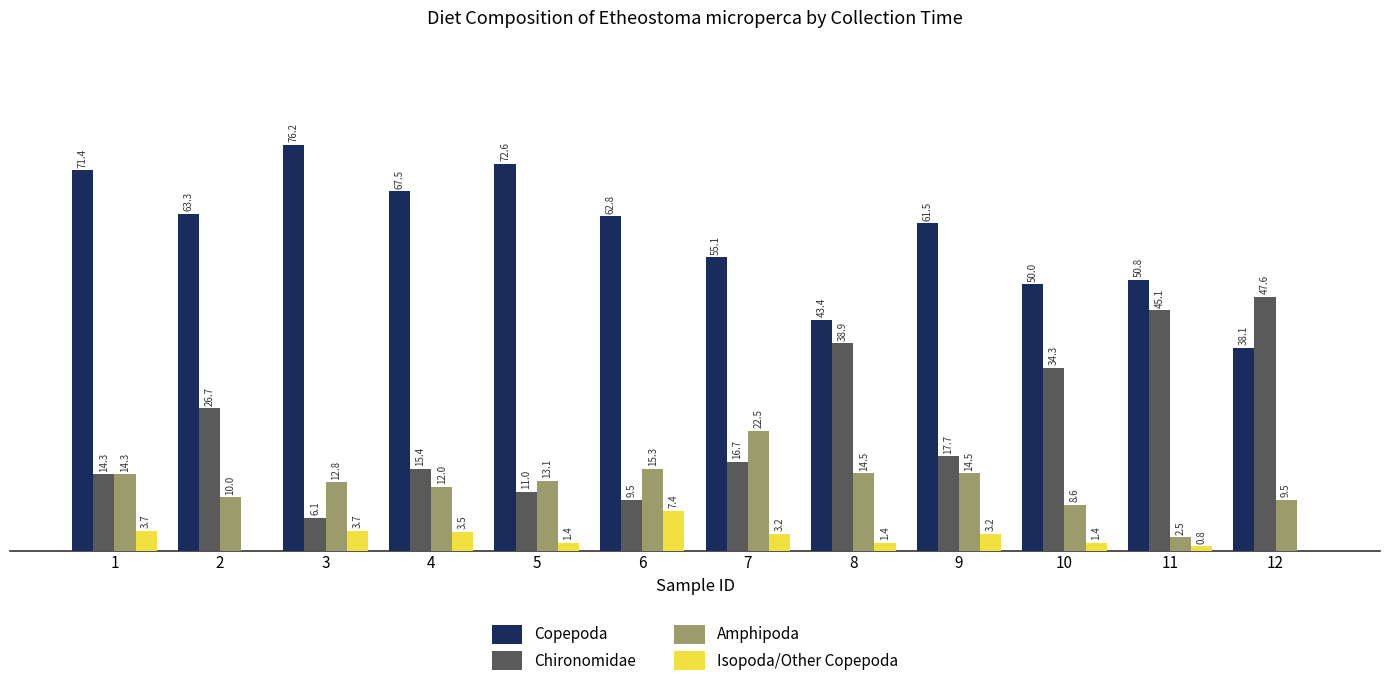

Does the chart contain stacked bars?

No